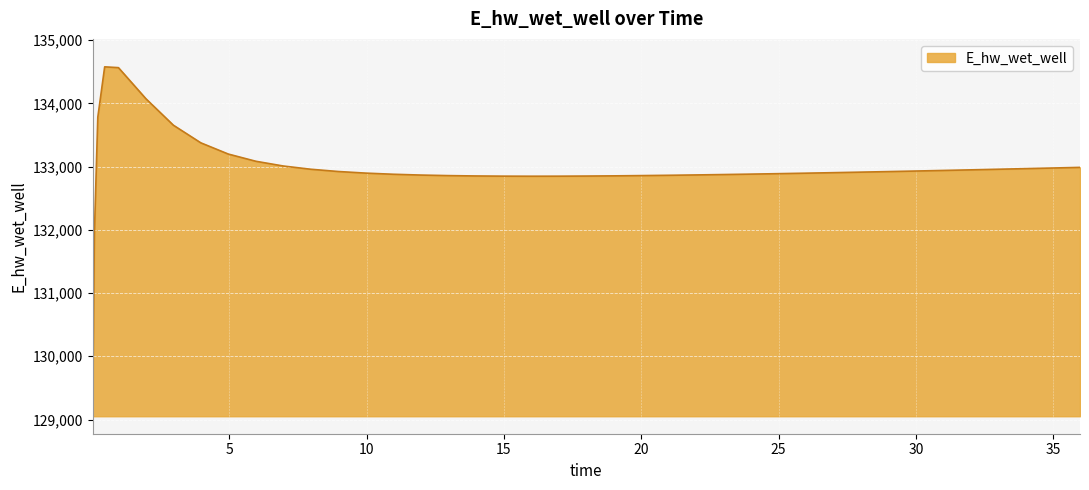

What is the minimum value shown in the chart?

129051.6